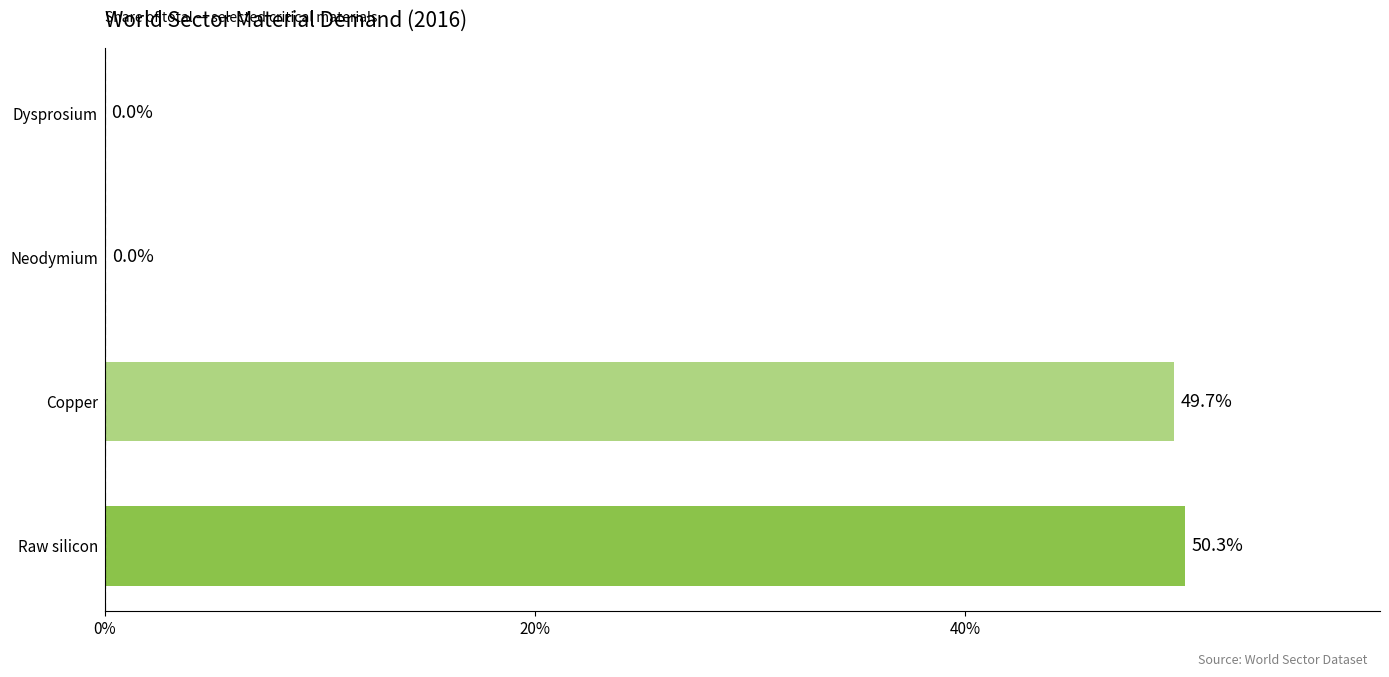

Read the value at Raw silicon.

50.3